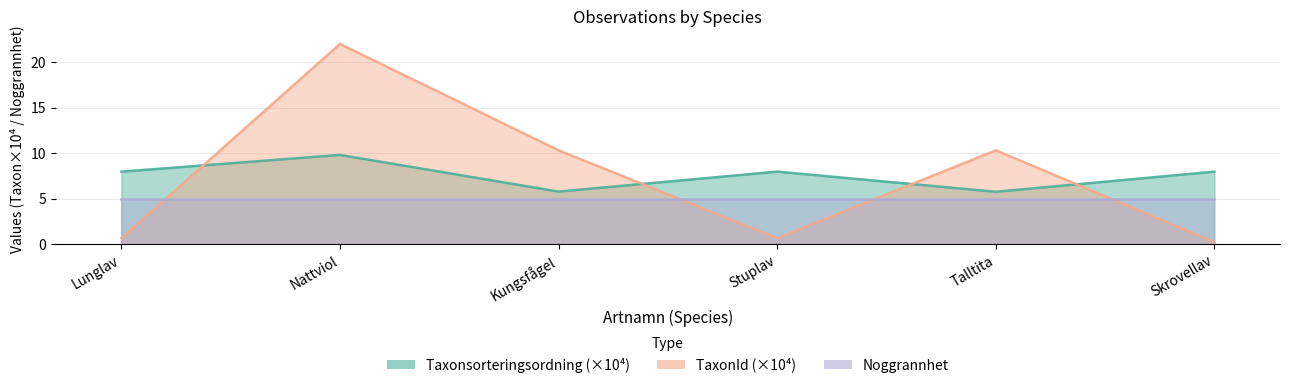

What value does the TaxonId series have at Stuplav?

0.6